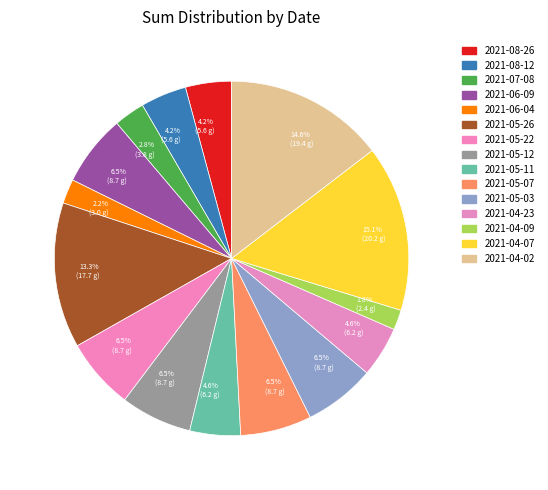

To the nearest percent, what is the difference between the largest and smallest slice percentages?

13%